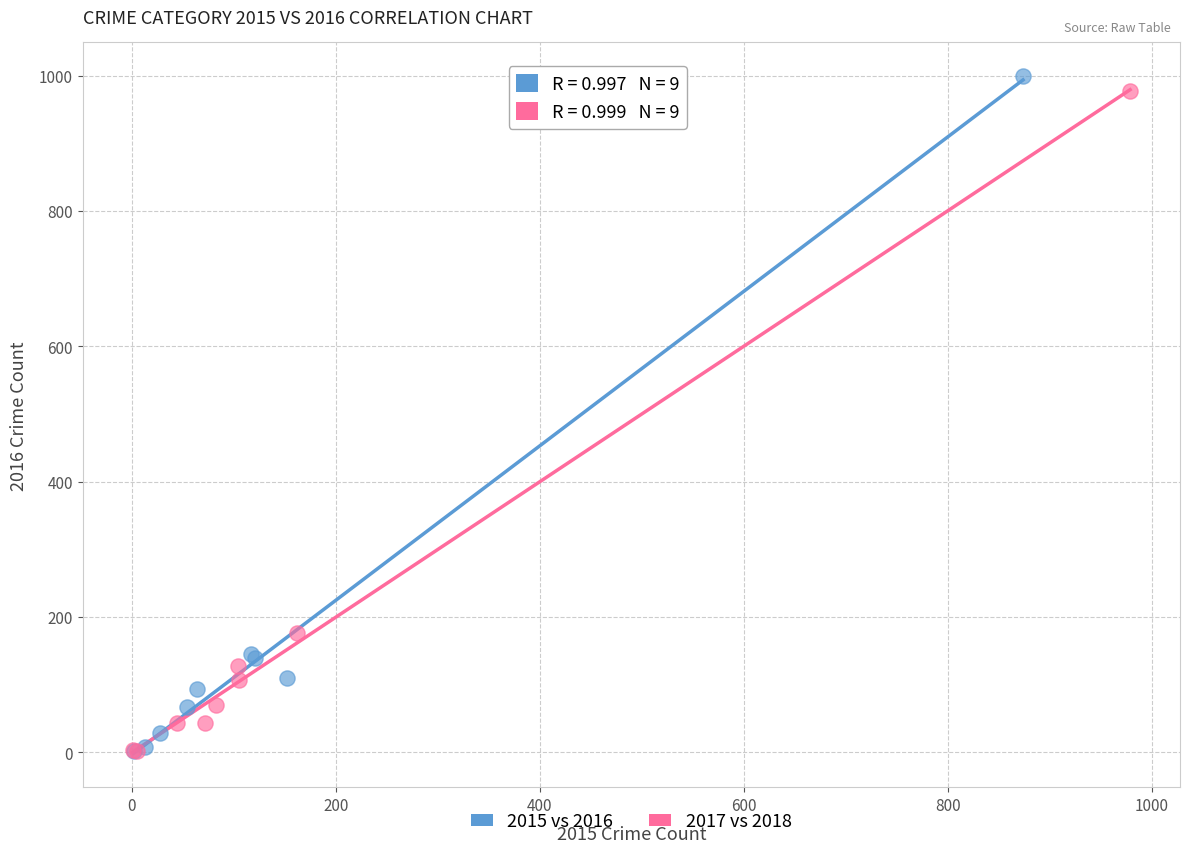

Which series has the largest Y range (max minus min)?

2015 vs 2016